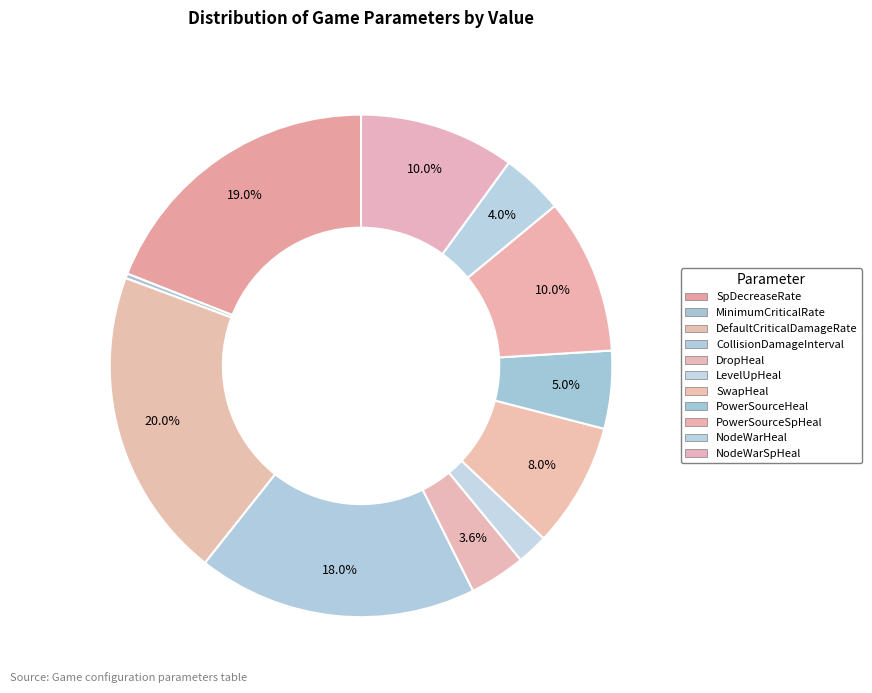

How many slices are in this pie chart?

11